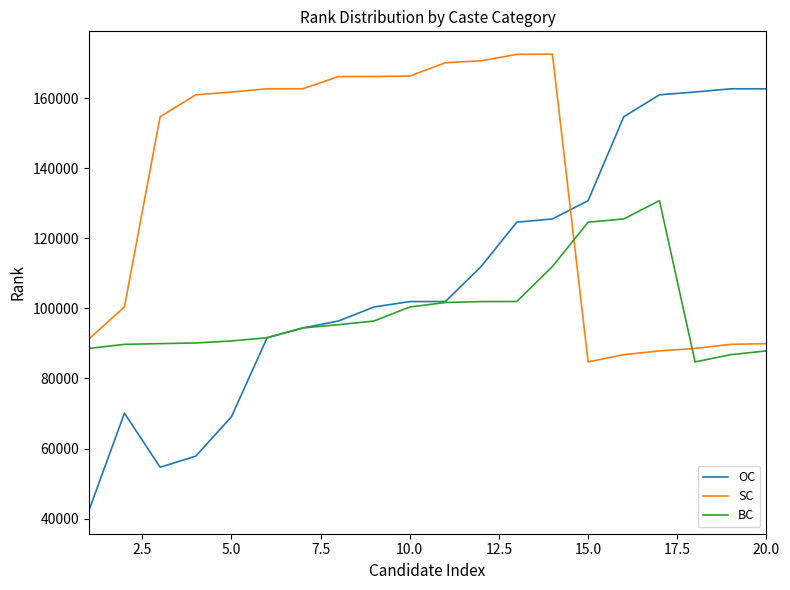

Which series has the widest spread of values?

OC